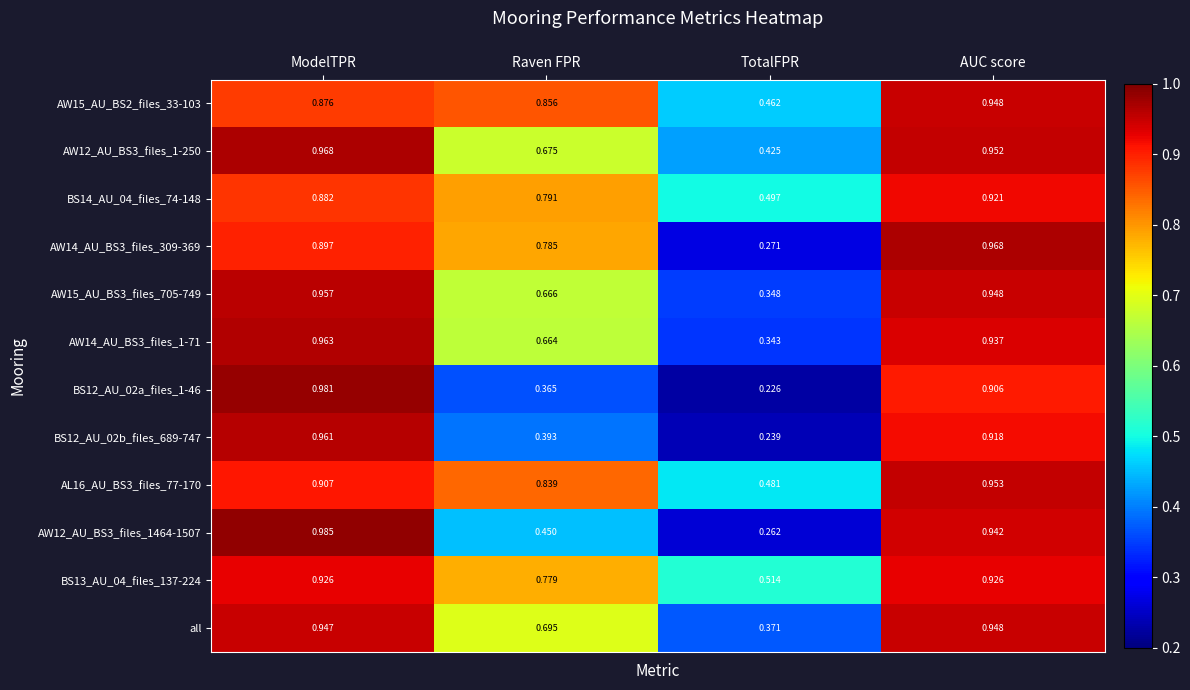

Rank the categories by all value from lowest to highest.

TotalFPR, Raven FPR, ModelTPR, AUC score